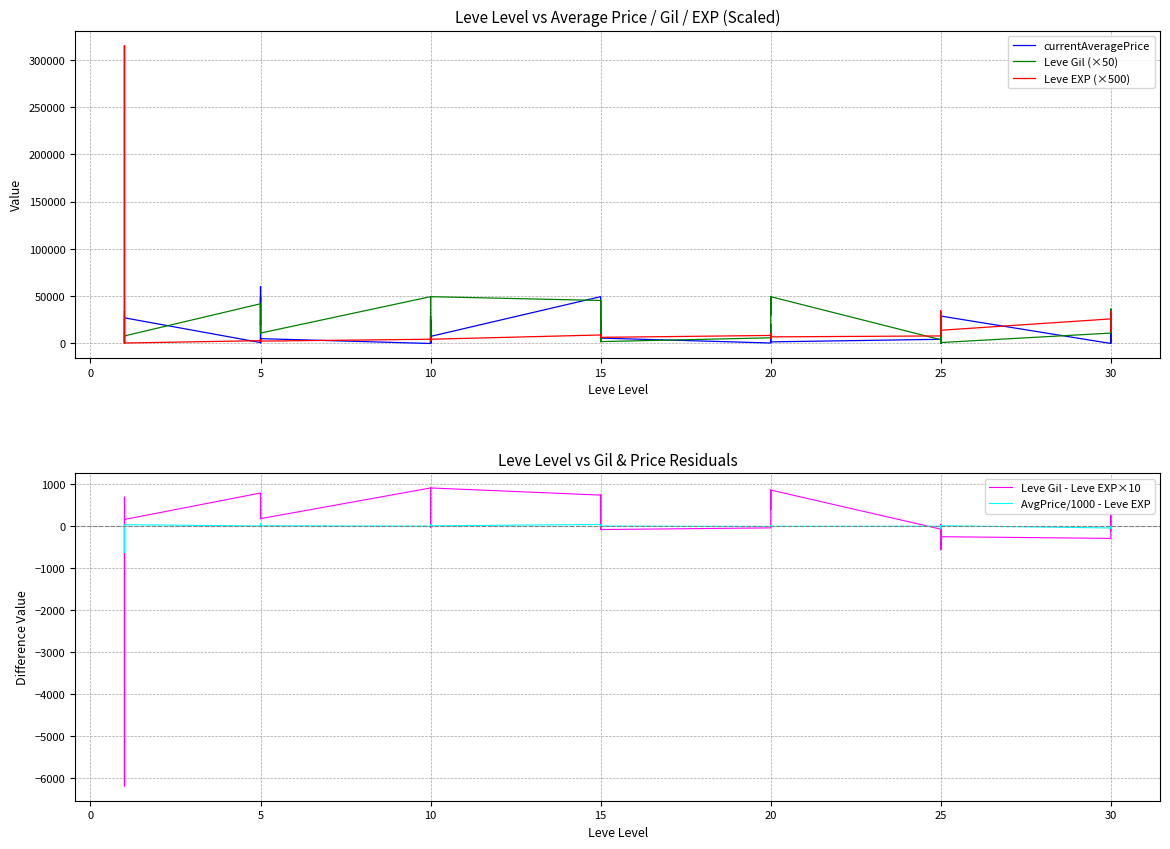

Reading left to right, list all the values displayed in this chart.

currentAveragePrice: 2369.0	2494.0	5071.0	98.0	2226.0	27125.0	1000.0	49505.0	18876.0	60000.0	700.0	5108.0	0.0	25013.0	400.0	29000.0	0.0	7495.0	49505.0	12626.0	2638.0	18985.0	25118.0	5714.0	507.0	9500.0	20578.0	10000.0	7881.0	1721.0	4418.0	0.0	19333.0	0.0	6801.0	29000.0	0.0	1278.0	13583.0	1060.0
Leve Gil (×50): 5650.0	8000.0	8000.0	5600.0	34500.0	8000.0	42000.0	11000.0	11000.0	11000.0	23000.0	11000.0	49500.0	44000.0	4500.0	44000.0	49500.0	49500.0	45500.0	45500.0	2000.0	45500.0	45500.0	2000.0	6000.0	48000.0	49500.0	30000.0	48000.0	49500.0	4000.0	7500.0	1500.0	19500.0	500.0	1000.0	11000.0	36500.0	26500.0	12000.0
Leve EXP (×500): 315000.0	500.0	500.0	315000.0	500.0	500.0	3000.0	2500.0	2500.0	2500.0	4000.0	2500.0	4500.0	3000.0	6500.0	3000.0	4500.0	4500.0	9000.0	9000.0	6500.0	9000.0	9000.0	6500.0	8500.0	6000.0	7000.0	10500.0	6000.0	7000.0	8000.0	34500.0	10500.0	18000.0	29000.0	14000.0	26000.0	33500.0	13000.0	18000.0
Leve Gil - Leve EXP×10: -6187.0	150.0	150.0	-6188.0	680.0	150.0	780.0	170.0	170.0	170.0	380.0	170.0	900.0	820.0	-40.0	820.0	900.0	900.0	730.0	730.0	-90.0	730.0	730.0	-90.0	-50.0	840.0	850.0	390.0	840.0	850.0	-80.0	-540.0	-180.0	30.0	-570.0	-260.0	-300.0	60.0	270.0	-120.0
AvgPrice/1000 - Leve EXP: -627.6	1.5	4.1	-629.9	1.2	26.1	-5.0	44.5	13.9	55.0	-7.3	0.1	-9.0	19.0	-12.6	23.0	-9.0	-1.5	31.5	-5.4	-10.4	1.0	7.1	-7.3	-16.5	-2.5	6.6	-11.0	-4.1	-12.3	-11.6	-69.0	-1.7	-36.0	-51.2	1.0	-52.0	-65.7	-12.4	-34.9